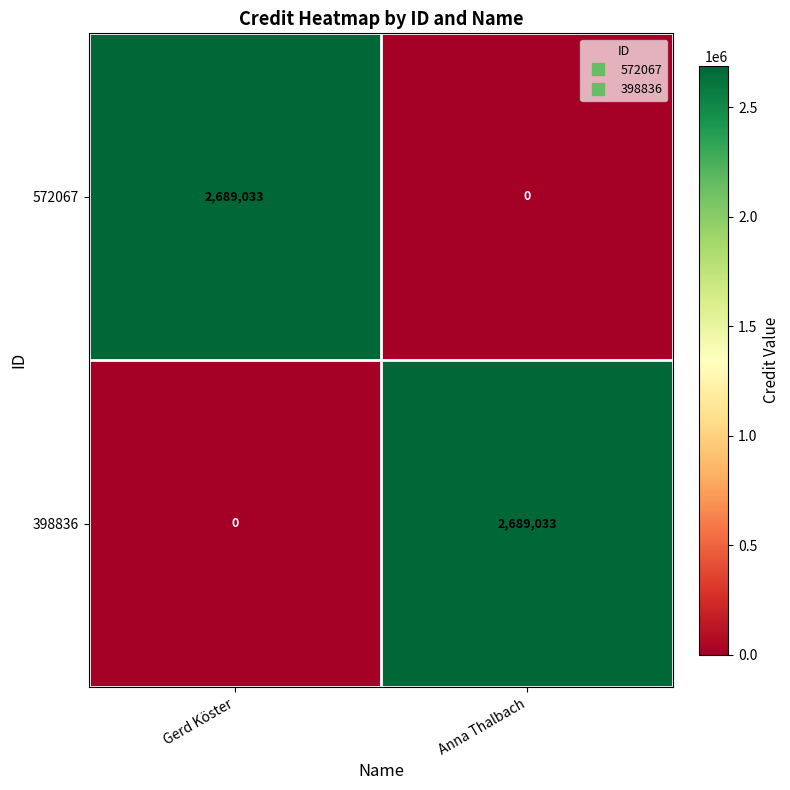

Read the 398836 value at Anna Thalbach, to the nearest 100.

2689000